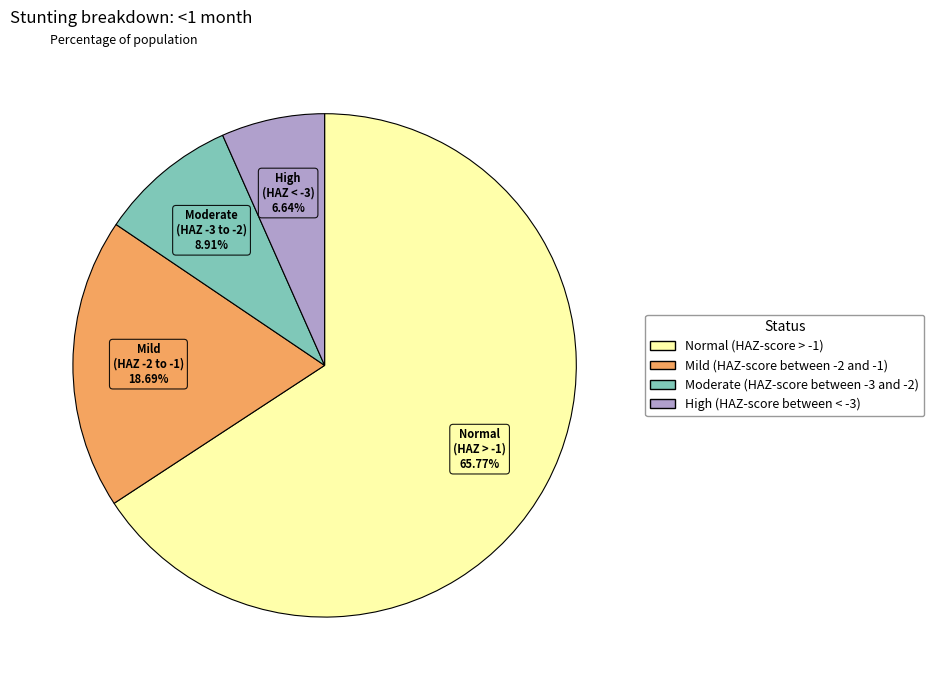

What is the total percentage of Moderate (HAZ-score between -3 and -2) and Normal (HAZ-score > -1)?

74.7%